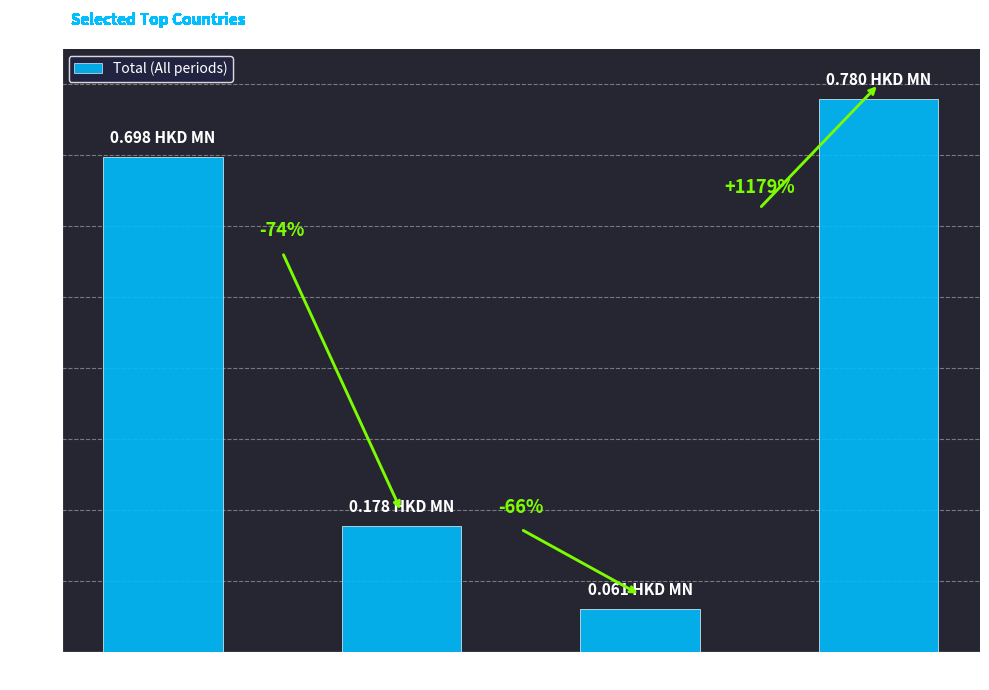

What is the label of the 4th bar from the left?

MACAU SAR